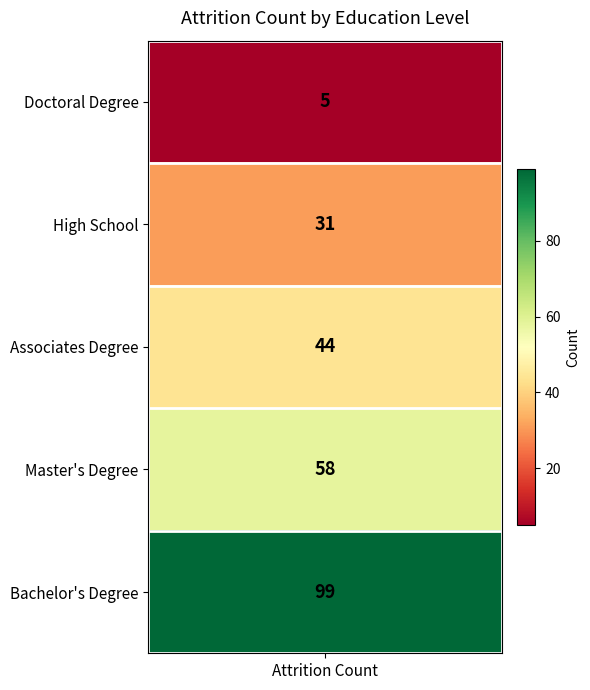

Which label corresponds to the largest value in the chart?

Bachelor's Degree